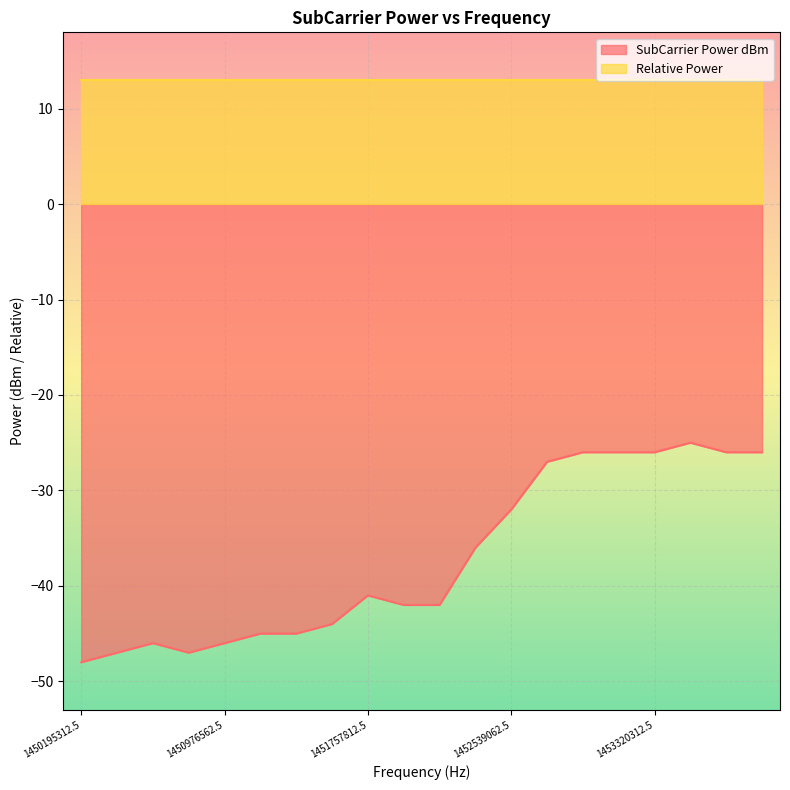

What is the value of the 8th point from the left?

-44